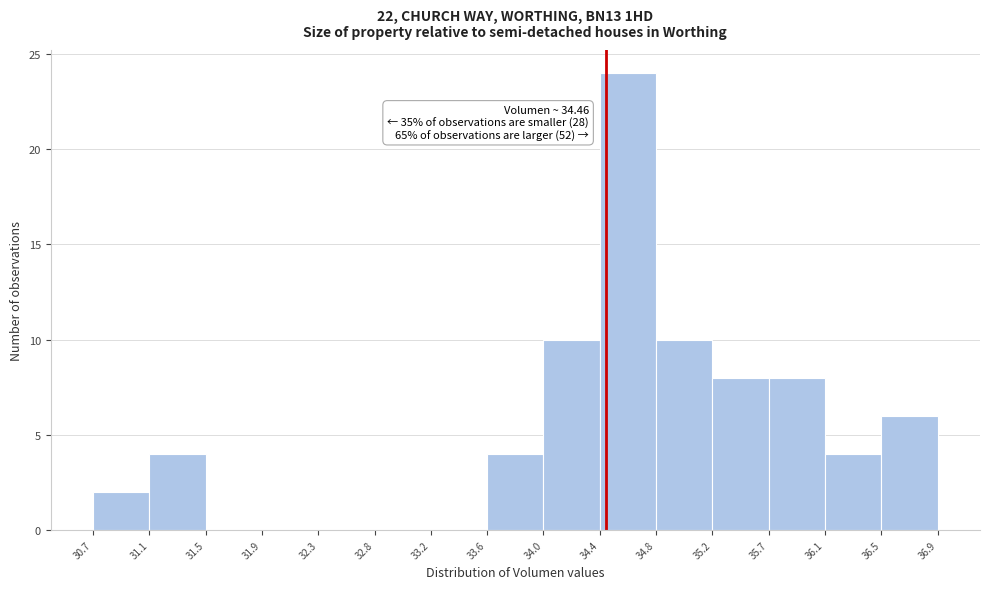

Which range on the x-axis has the tallest bar?

34.4 to 34.8